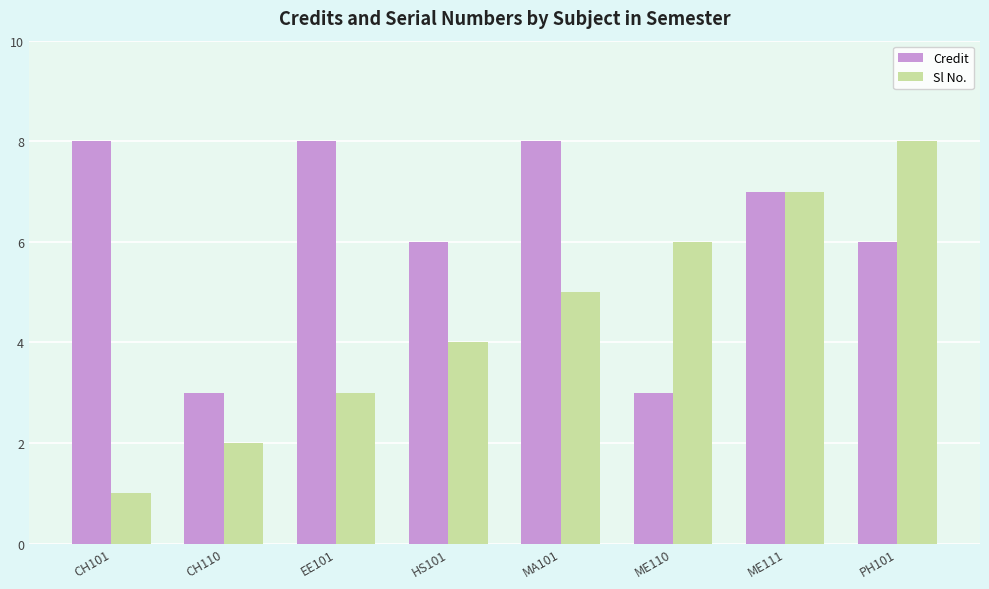

How many Credit values are between 6 and 8?

6